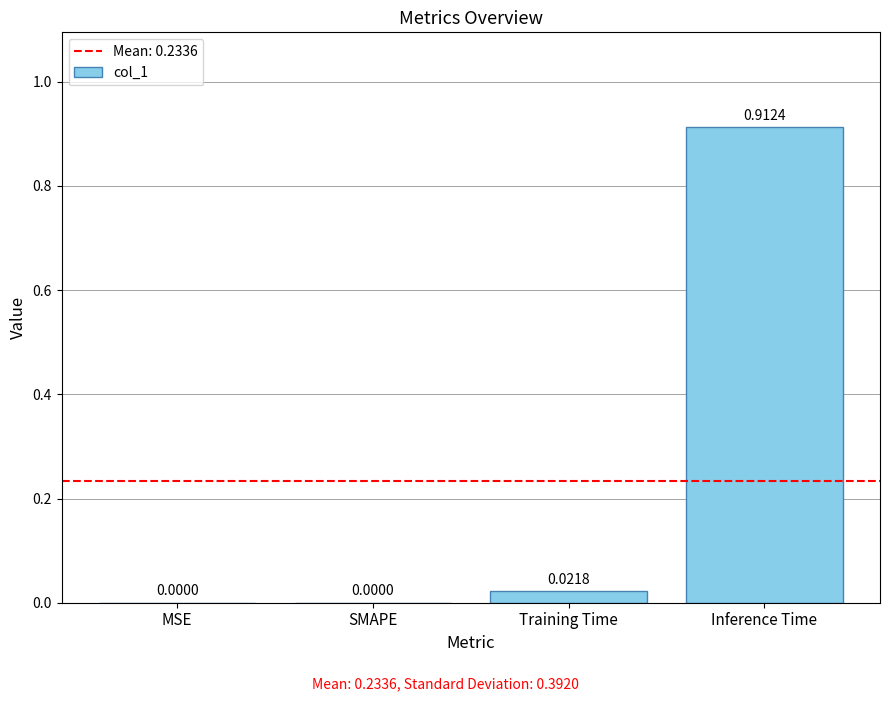

How many data points does each series have?

4